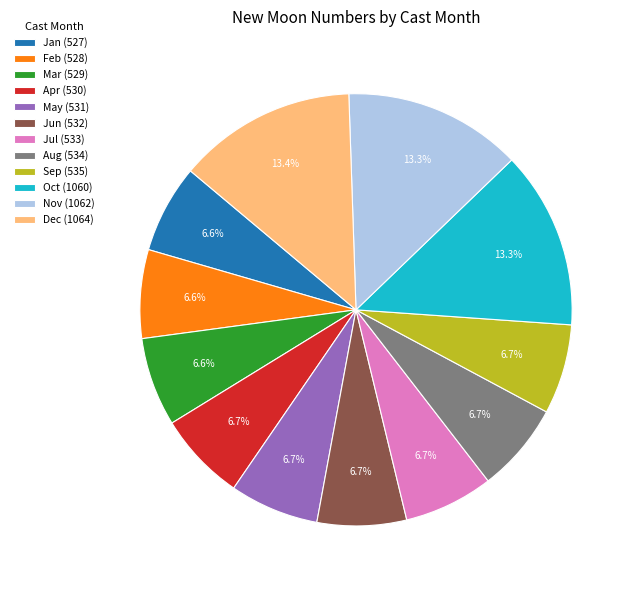

How many slices are in this pie chart?

12